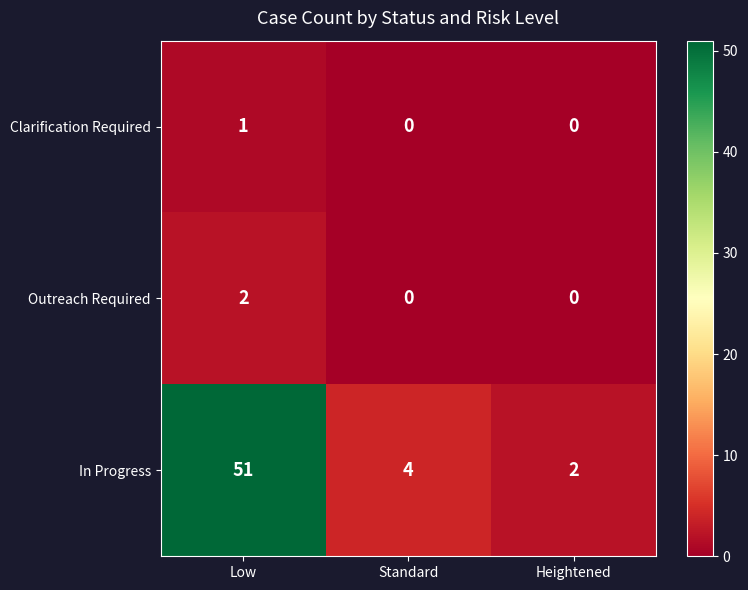

Between Low and Heightened, which series saw the biggest shift?

In Progress